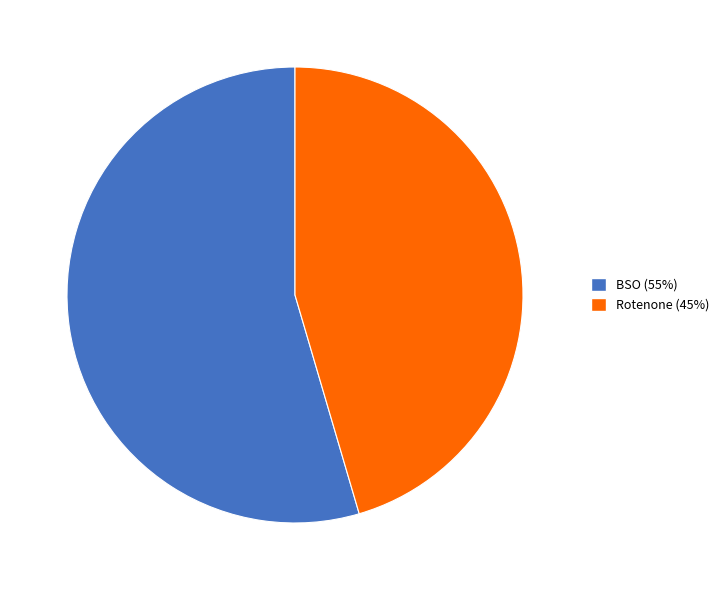

Count the number of slices in the pie.

2